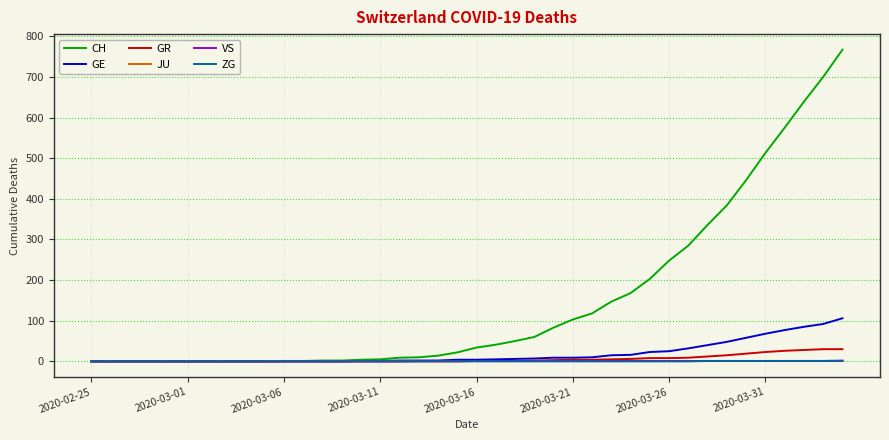

Which series has the largest total across all categories?

CH